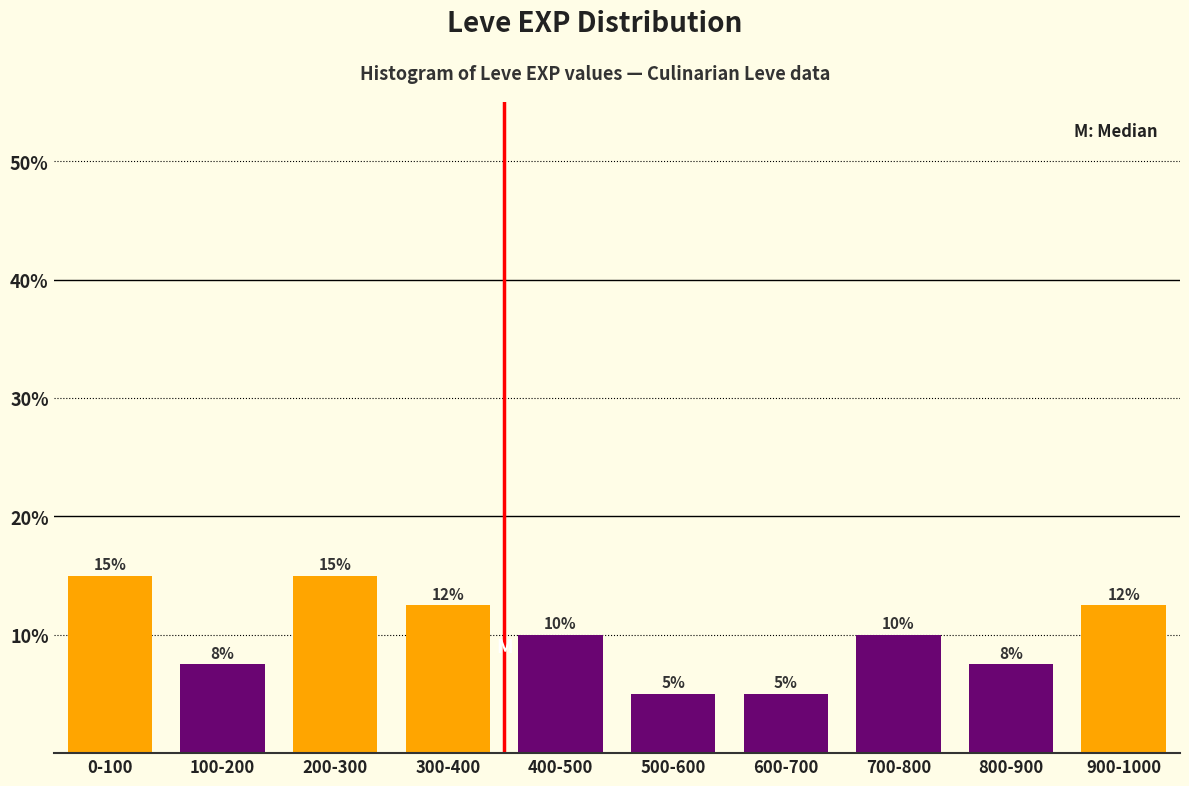

What is the smallest value displayed?

5.0